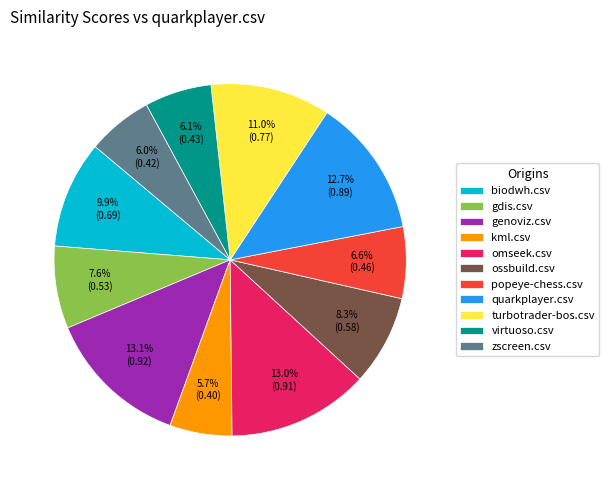

To the nearest percent, what is the difference between the biodwh.csv and ossbuild.csv slice percentages?

2%